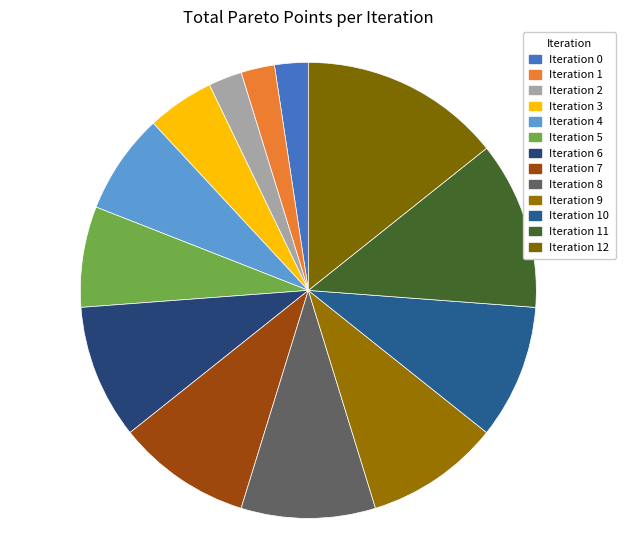

The Iteration 2 slice represents 17% of the pie. True or false?

False